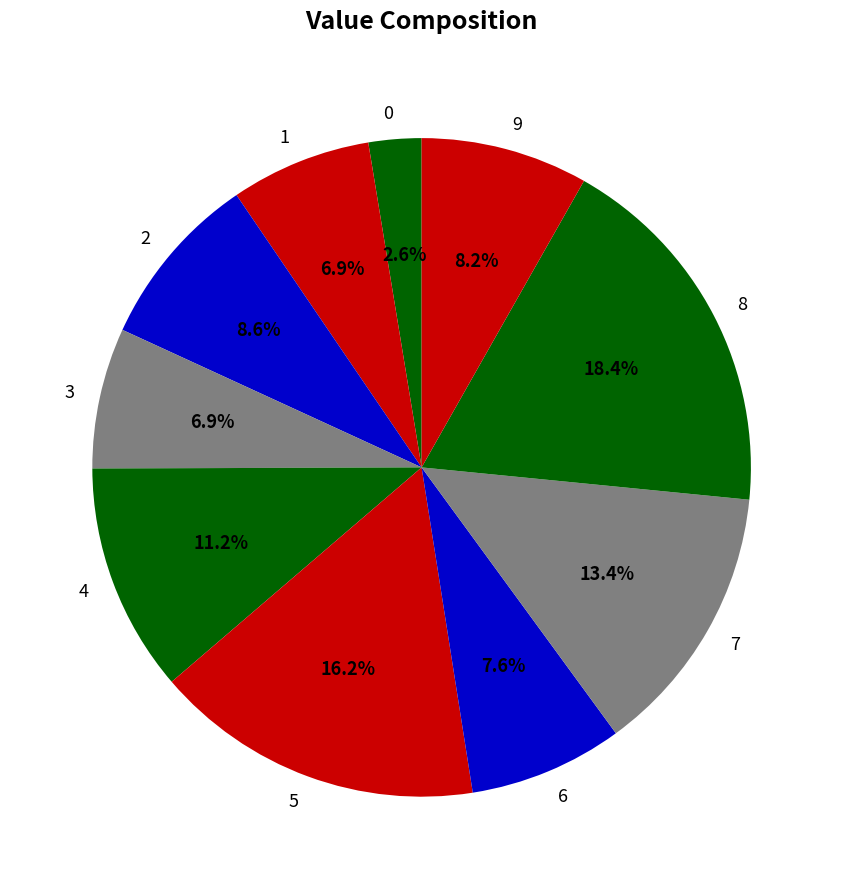

To the nearest percent, what is the average slice percentage?

10%